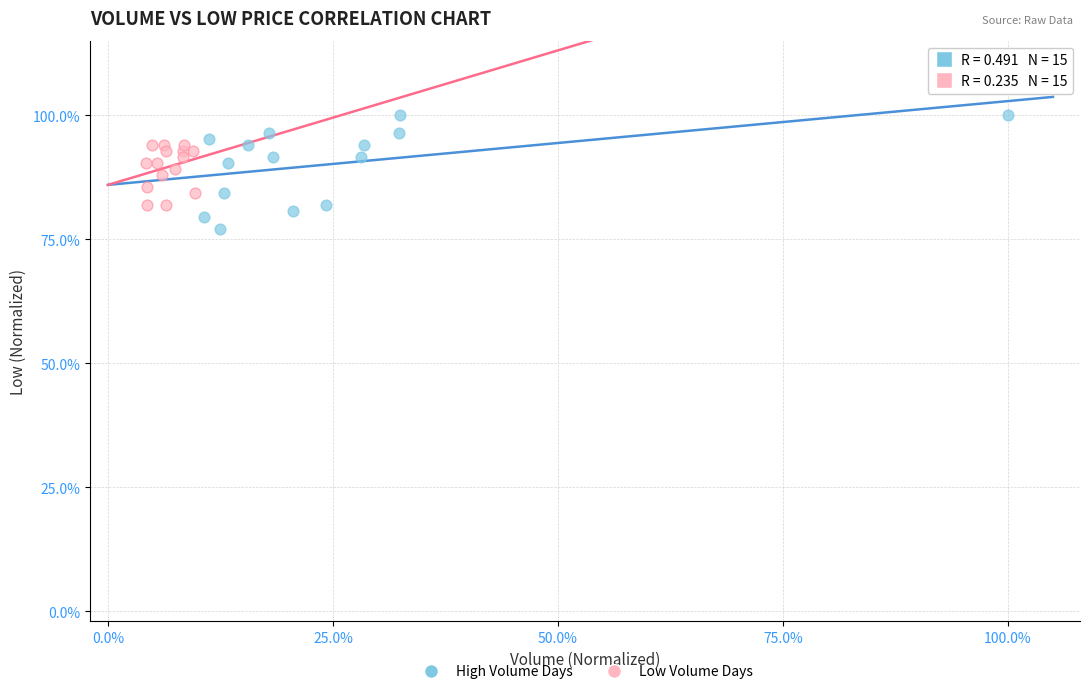

Which series contains the highest Y value?

High Volume Days